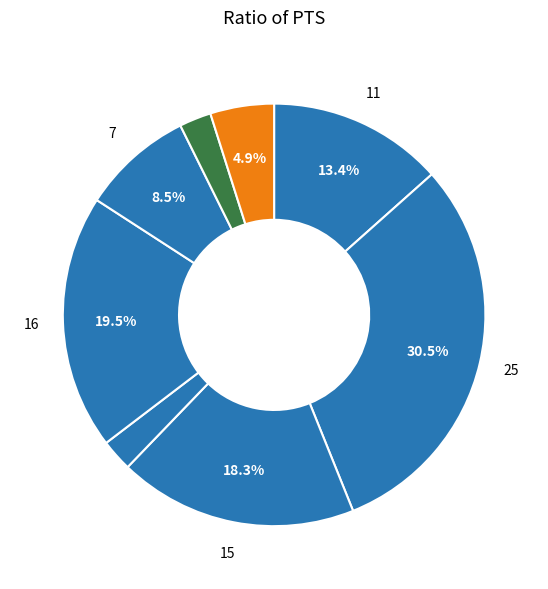

How many slices are in this pie chart?

8